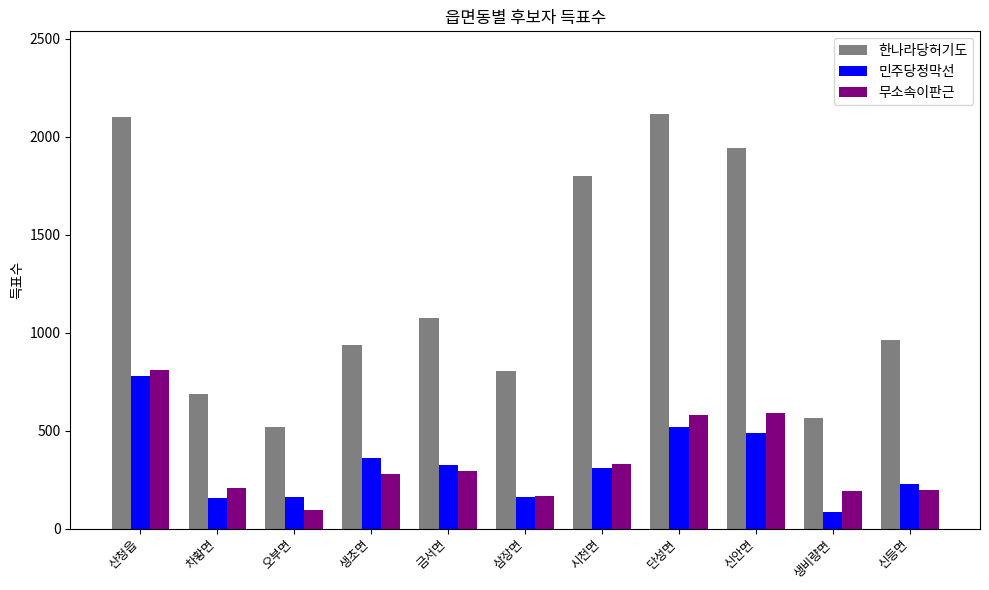

The 한나라당허기도 series shows 351 at 생초면. True or false?

False